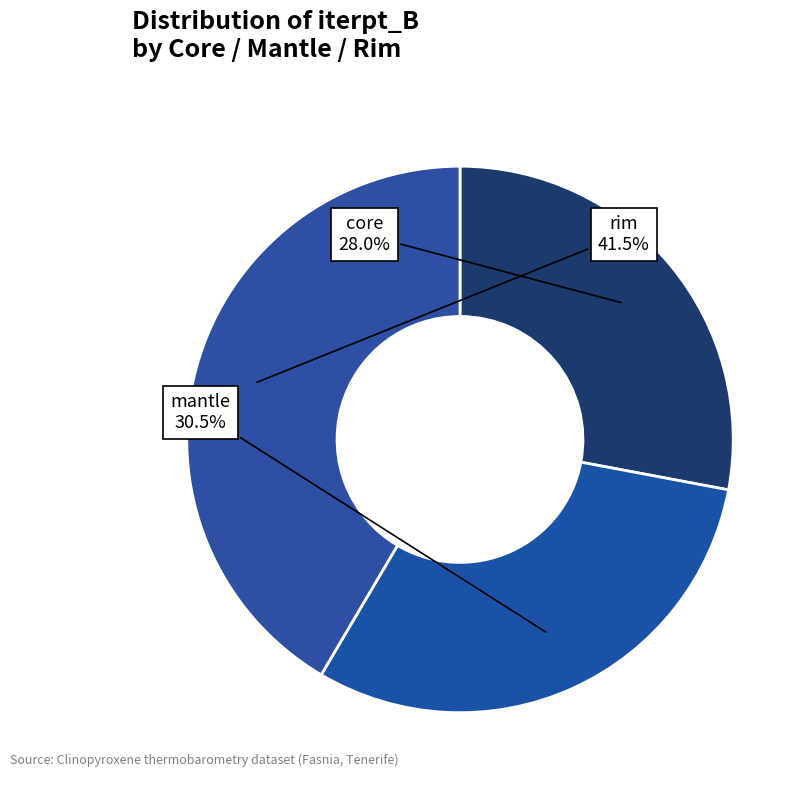

To the nearest percent, what is the average slice percentage?

33%